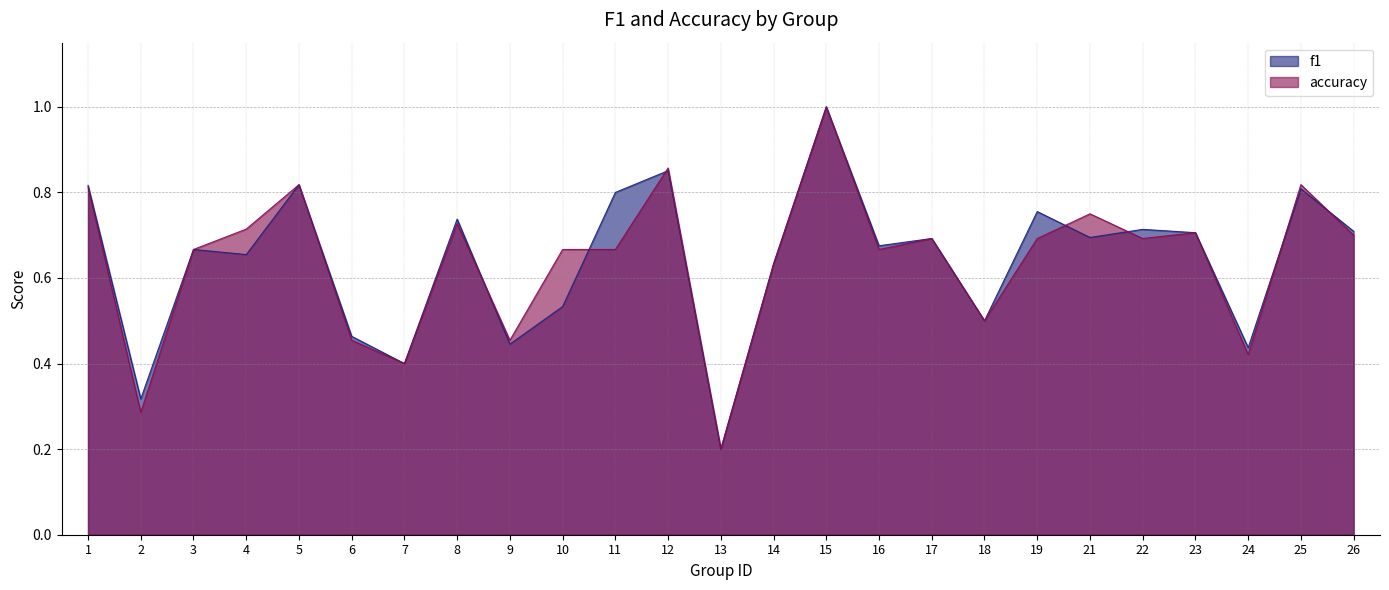

Which category has the highest value in the f1 series?

15